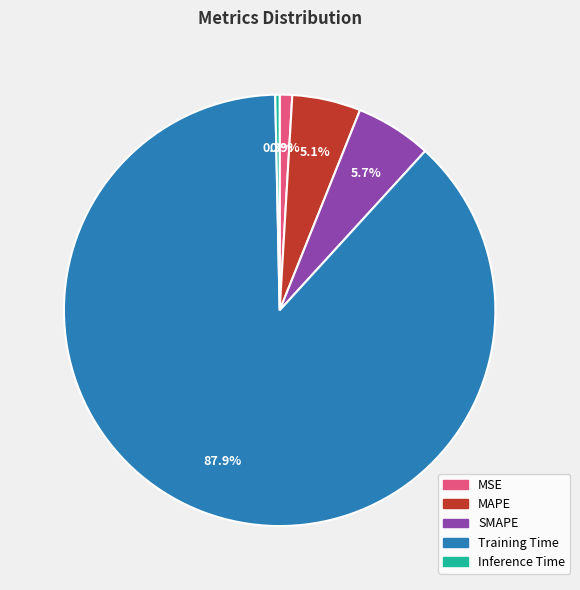

What is the smallest slice in the pie chart?

Inference Time